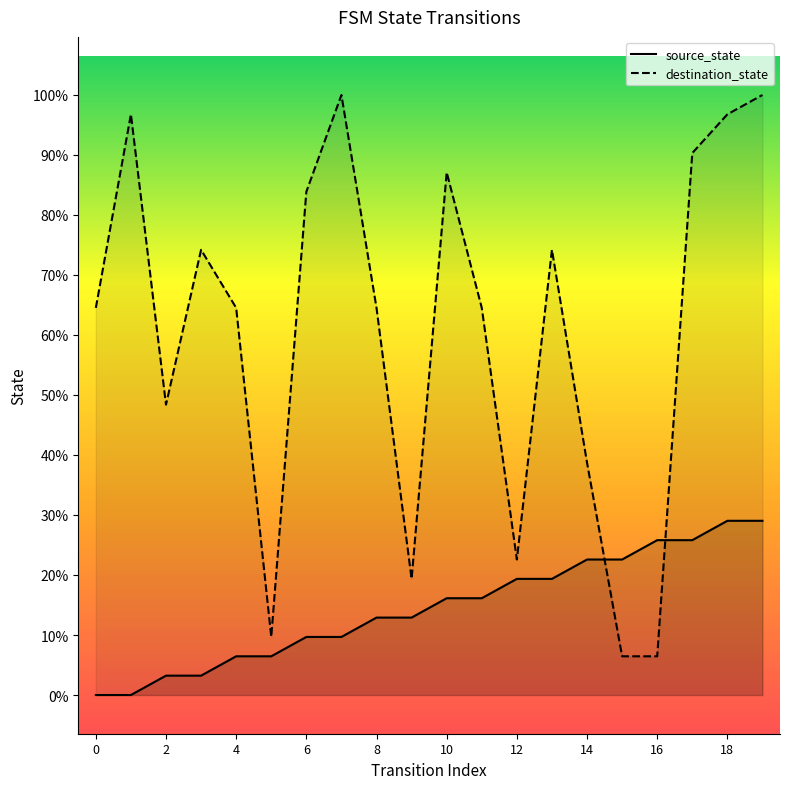

At how many categories does at least one series exceed 27?

5